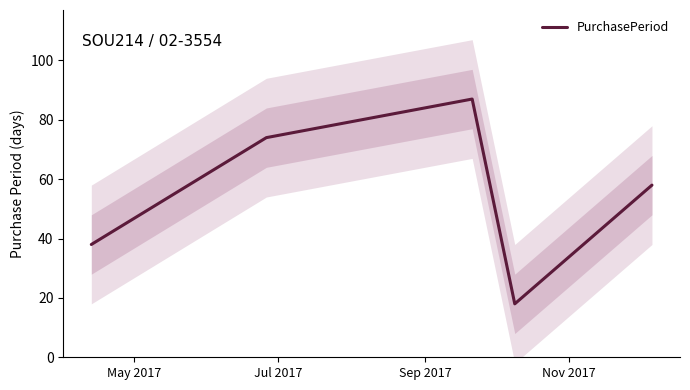

What is the maximum value for PurchasePeriod?

87